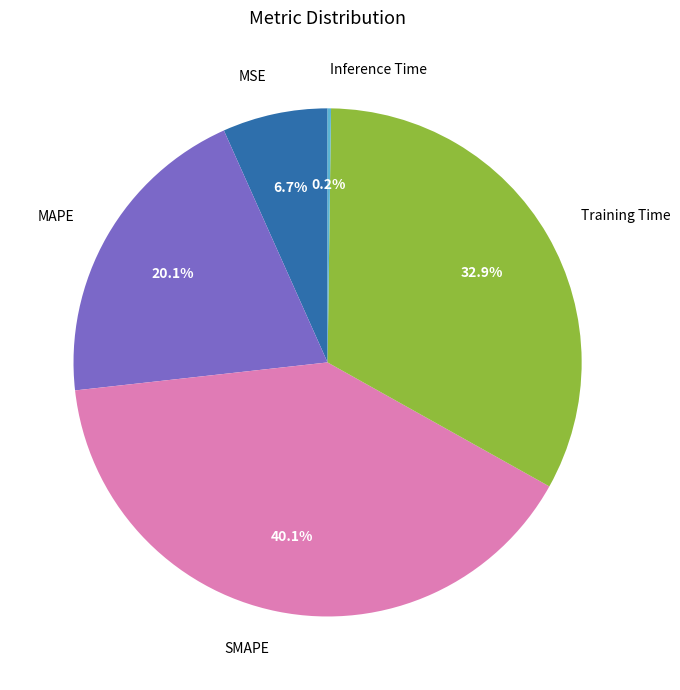

Does Training Time represent more than half of the total?

No